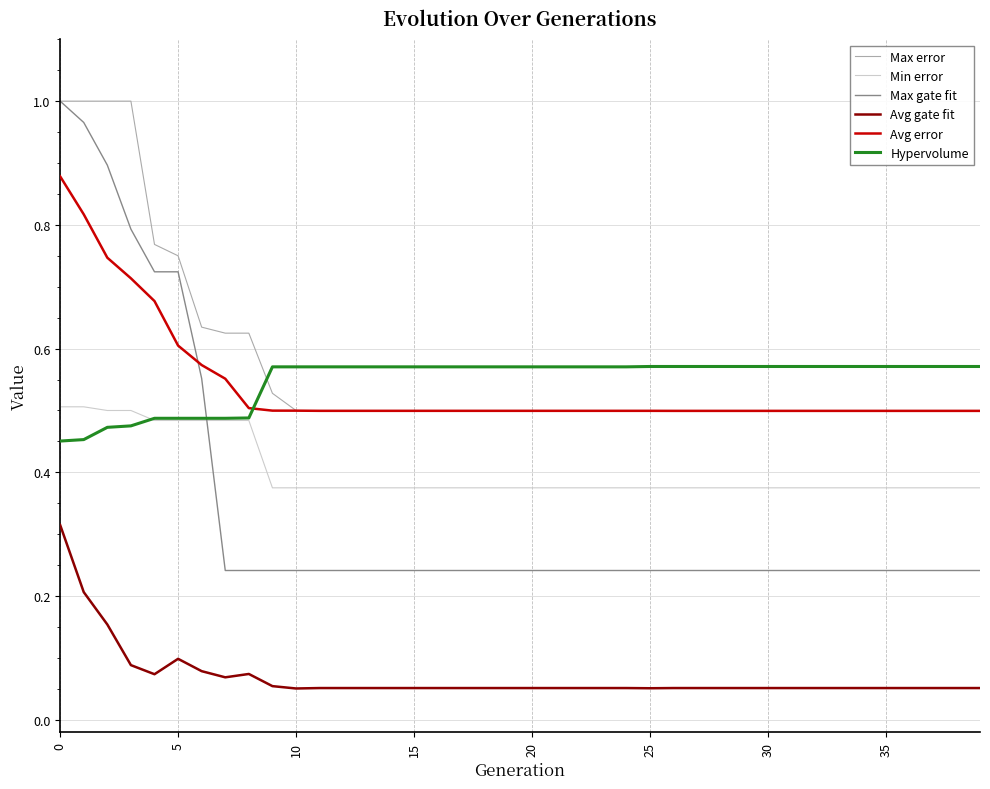

True or false: Avg error and Avg gate fit cross at least once.

False